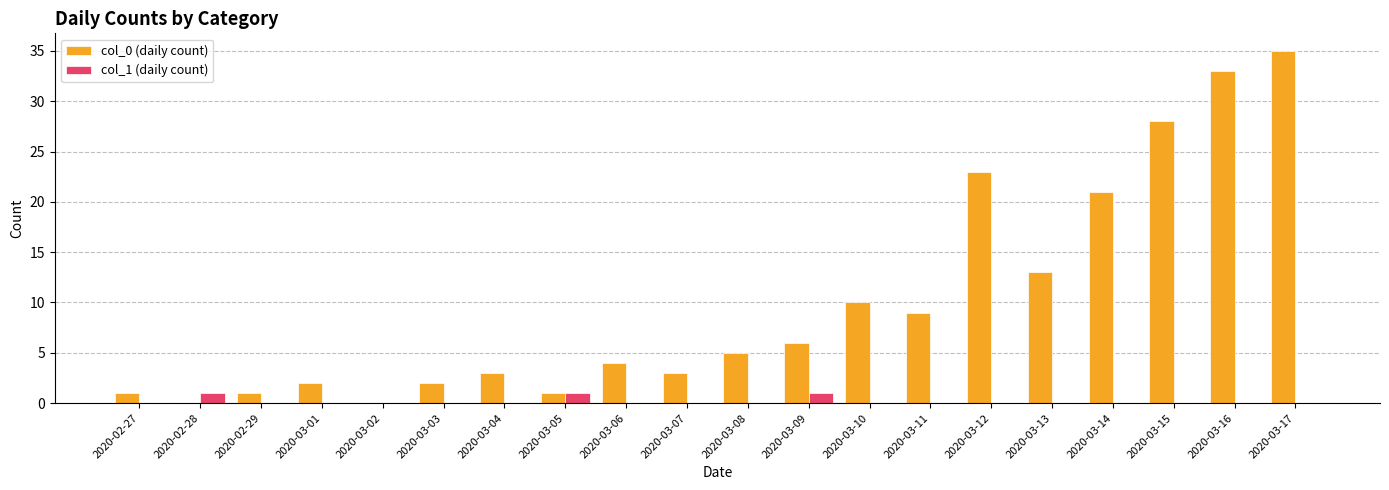

What are all the series names shown in the legend?

col_0 (daily count), col_1 (daily count)